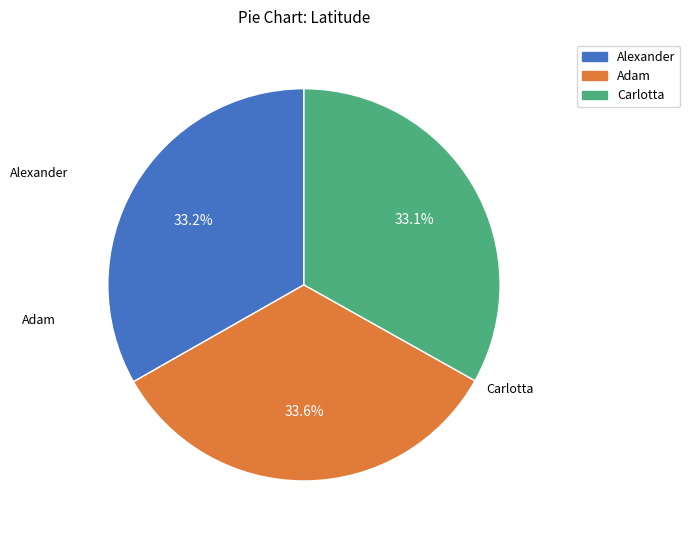

What is the ratio of the value at Alexander to the value at Carlotta?

1.0